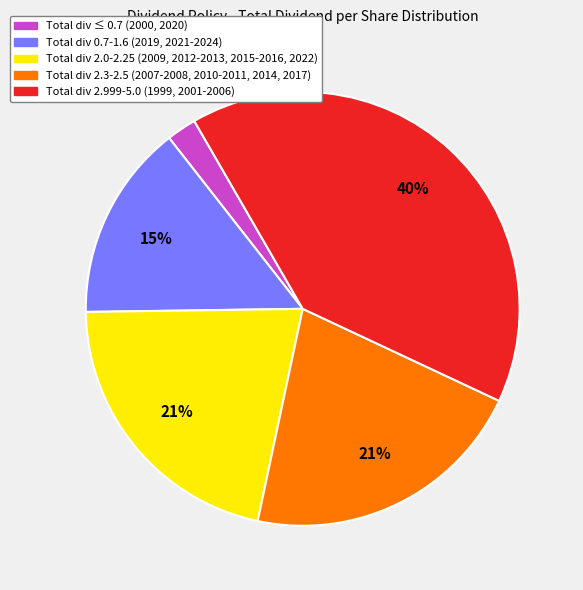

Is there a majority slice in this chart?

No